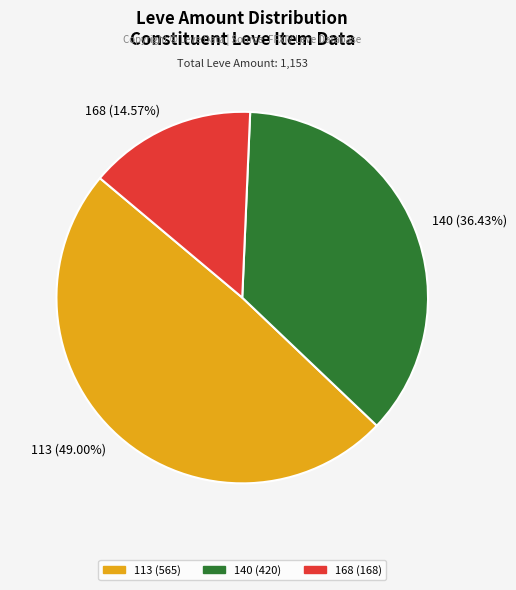

Is there any slice that represents more than half of the pie?

No